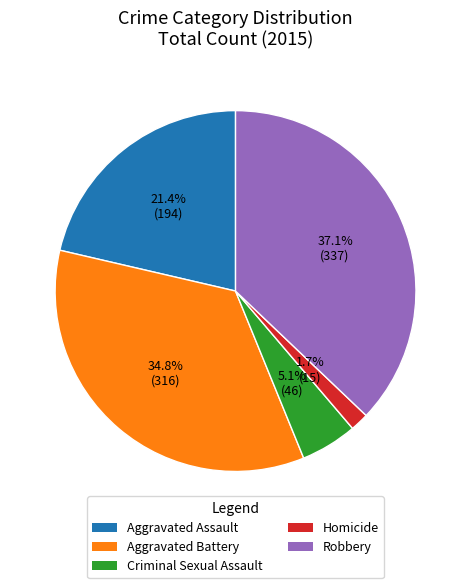

Is the sum of Robbery and Criminal Sexual Assault greater than half?

No